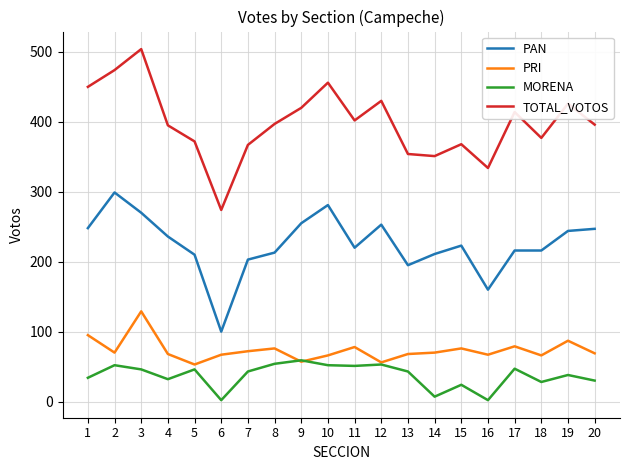

True or false: PRI and PAN cross at least once.

False